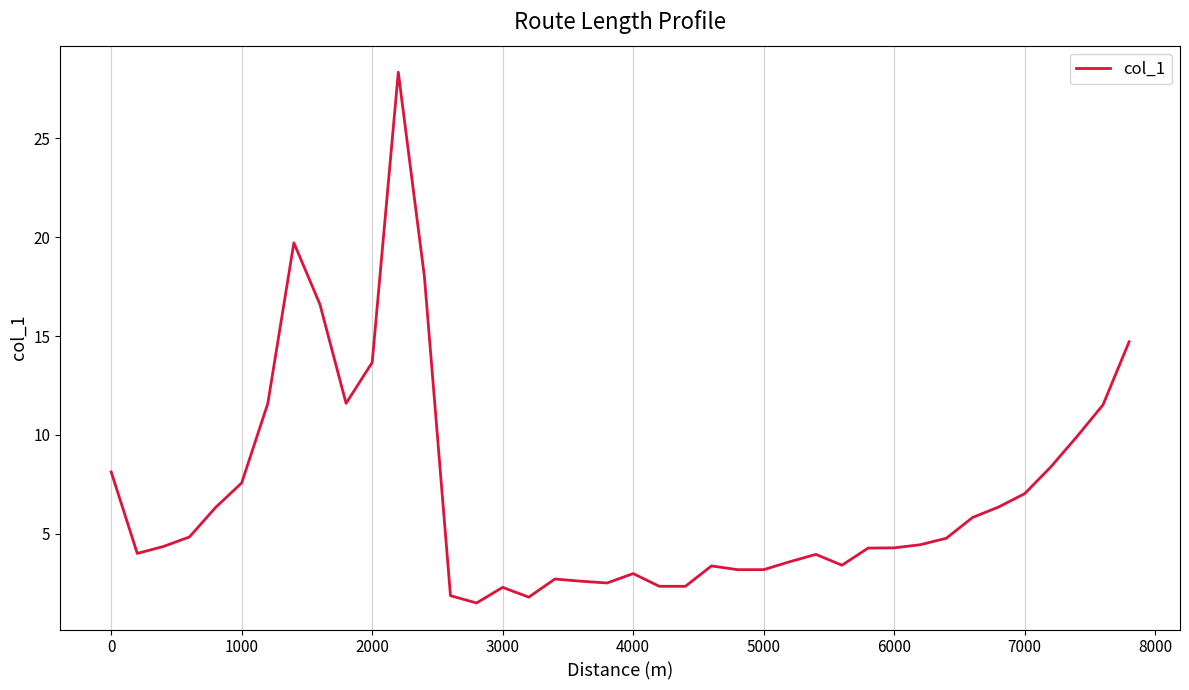

What is the difference between the maximum and minimum values?

26.8